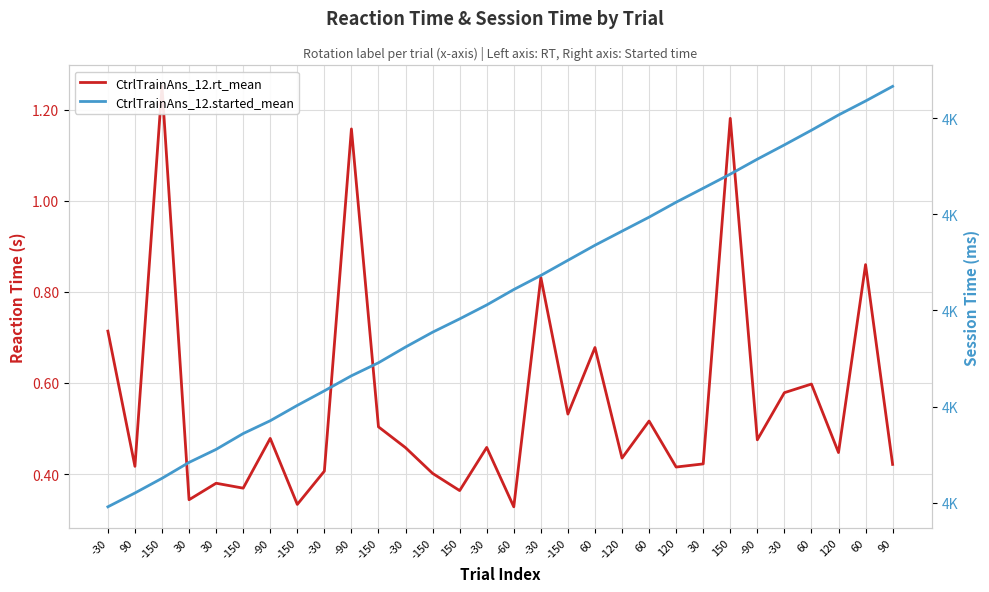

How many lines are shown in the chart?

2